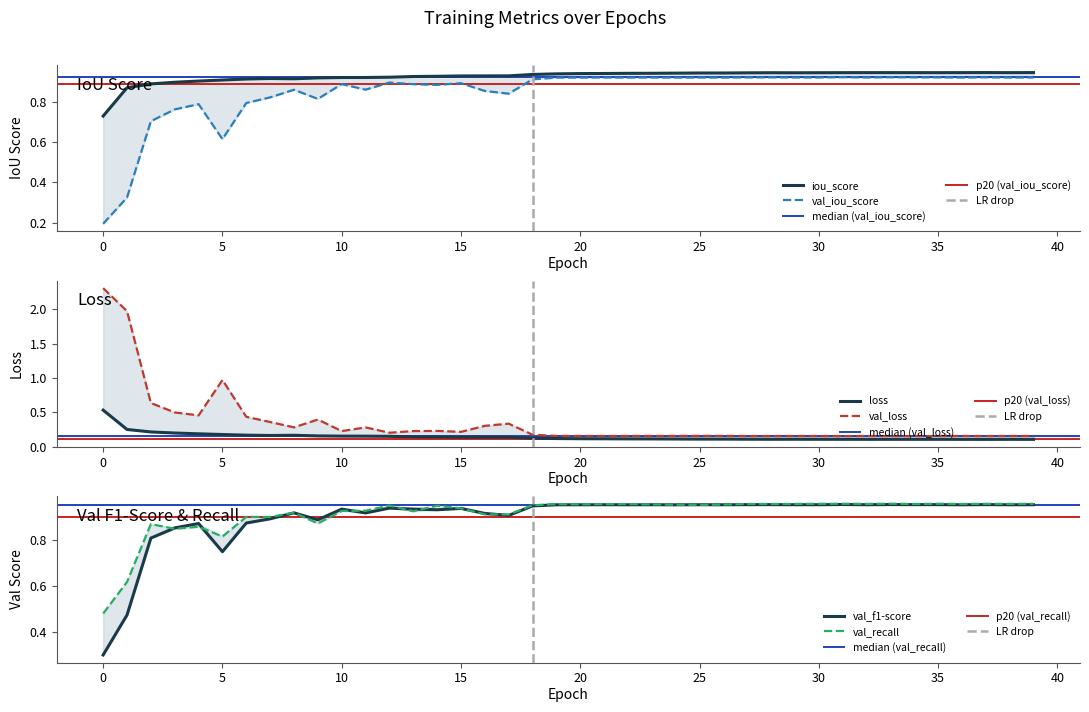

How many data points does each series have?

40